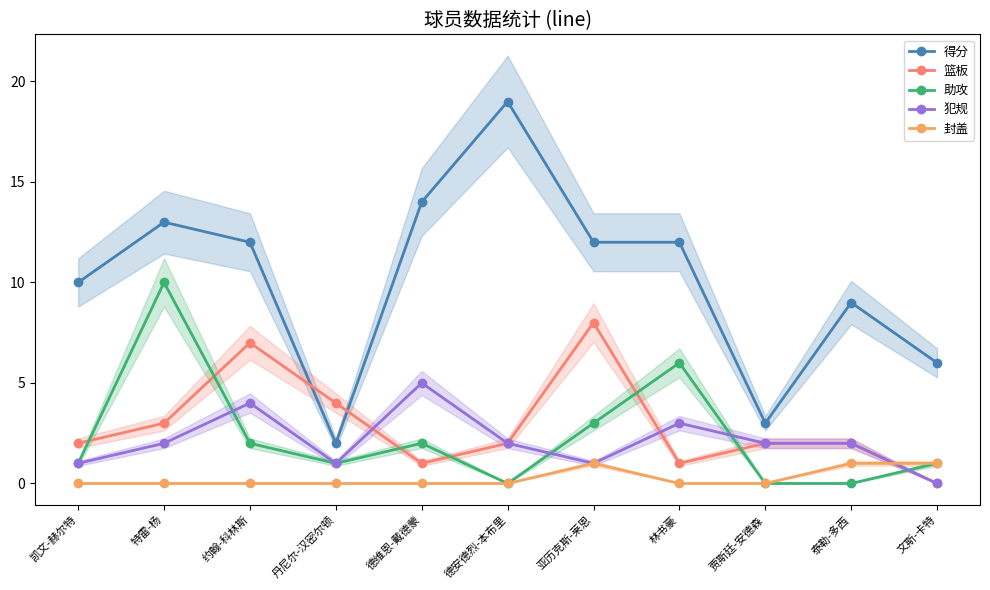

The 助攻 series shows 1 at 文斯-卡特. True or false?

True